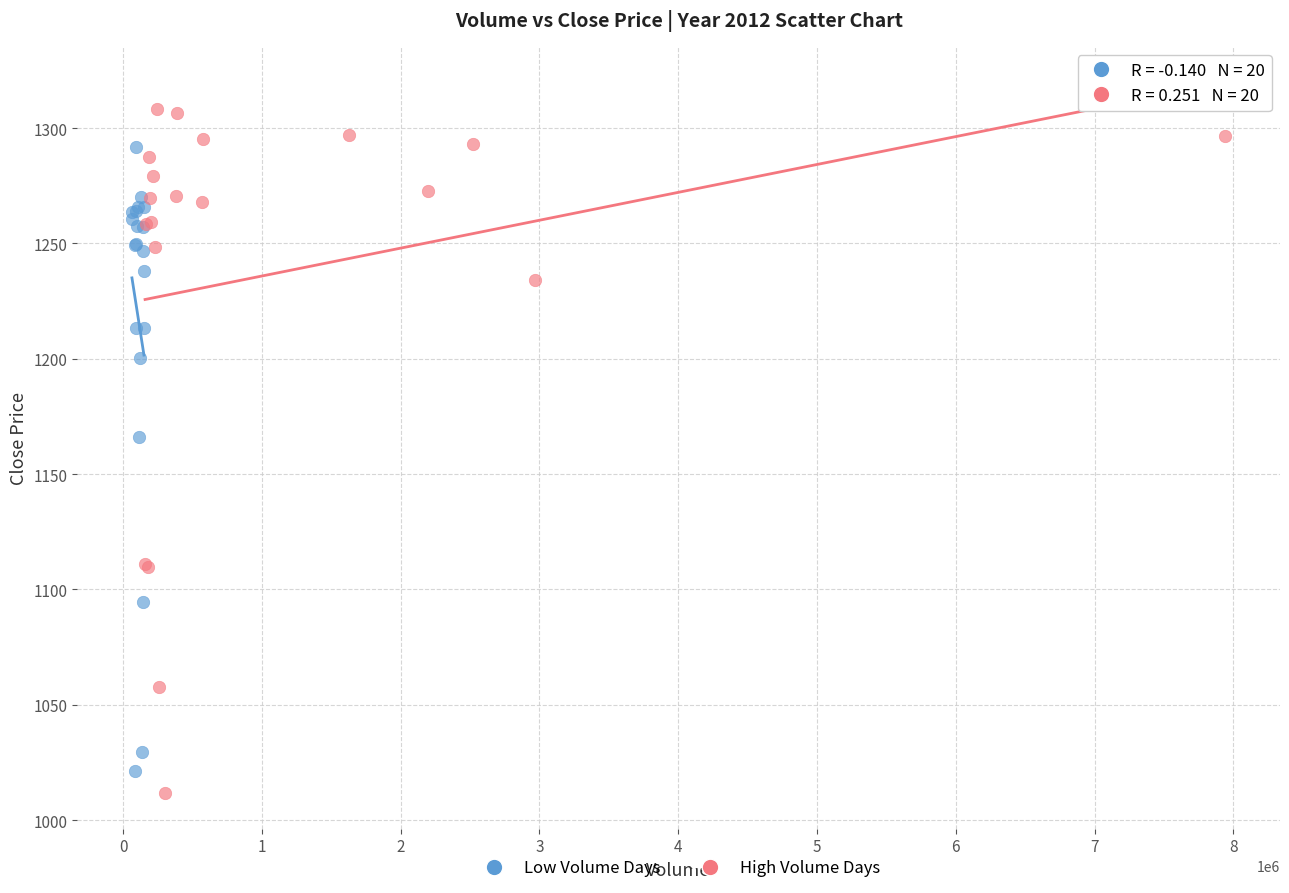

Which series contains the lowest Y value?

High Volume Days